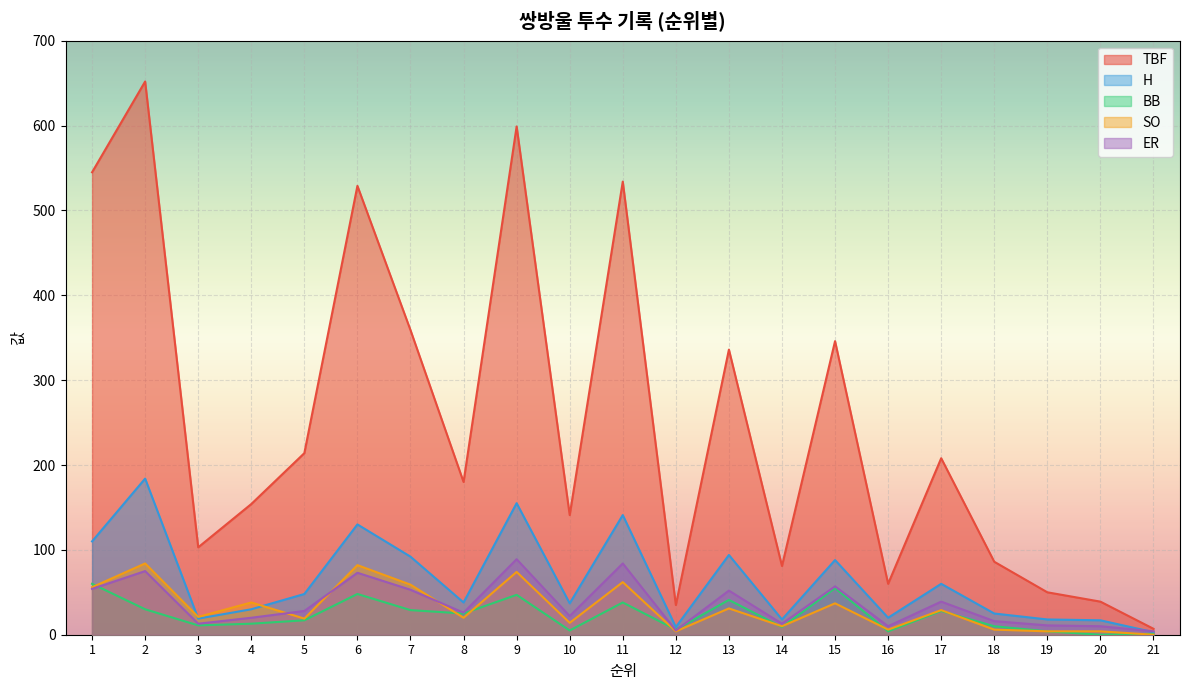

Which series has the widest spread of values?

TBF